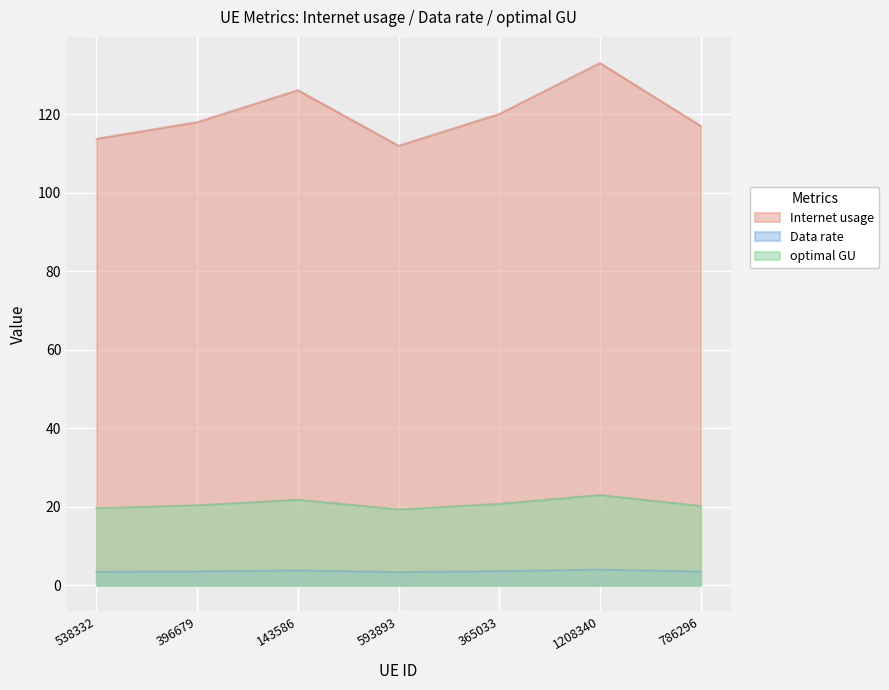

The value of Data rate at 786296 is 5.0. True or false?

False